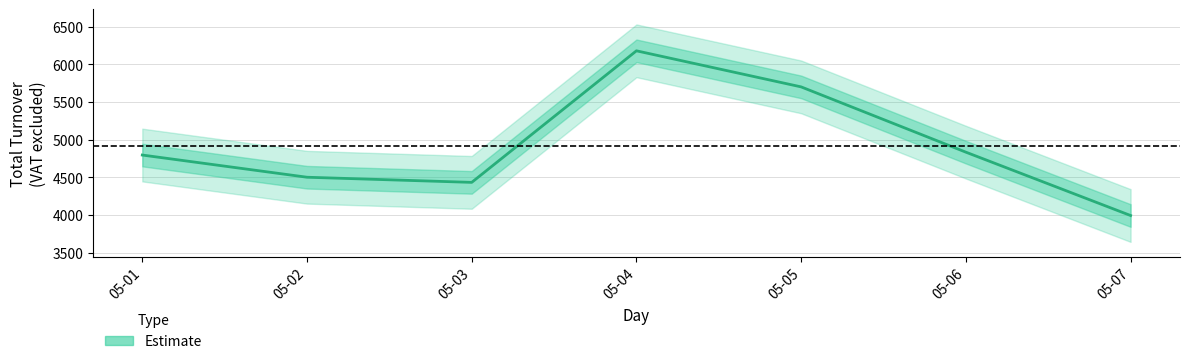

What is the difference between the second highest and second lowest values?

1267.3